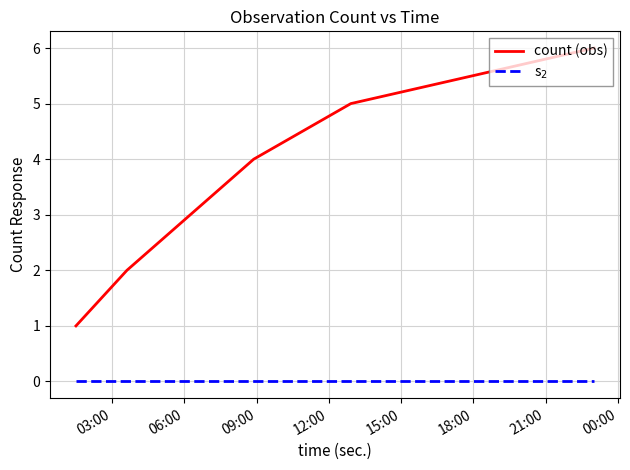

True or false: count (obs) has more than 1 points higher than both neighbors.

False